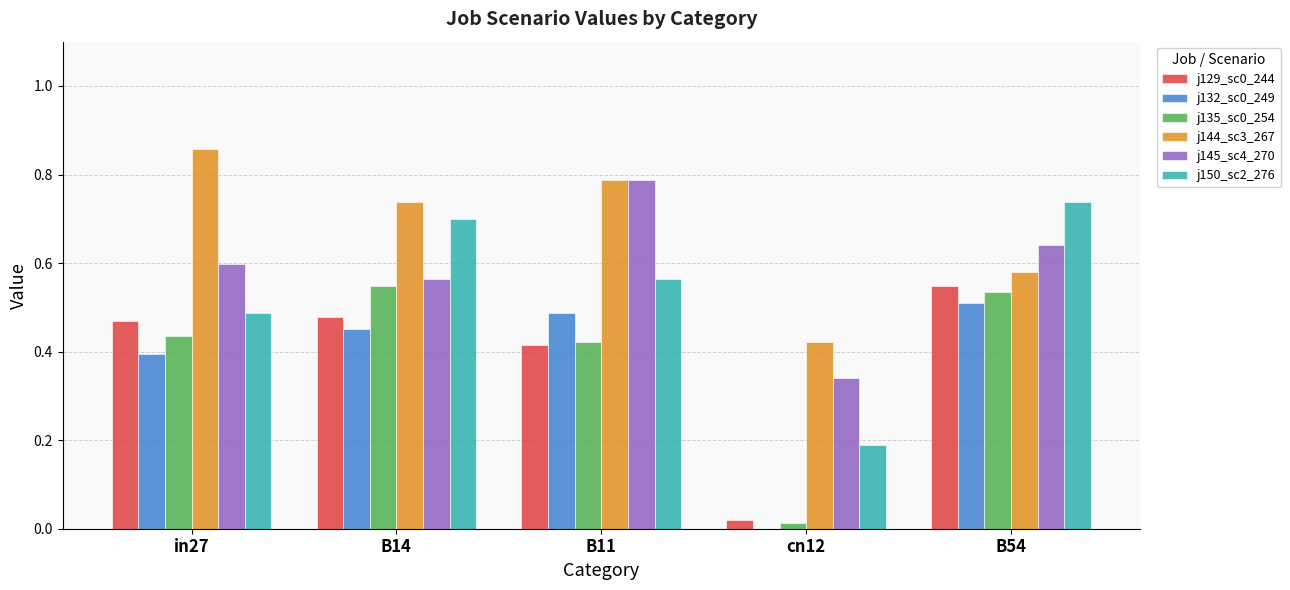

What is the sum of all j145_sc4_270 values?

2.9